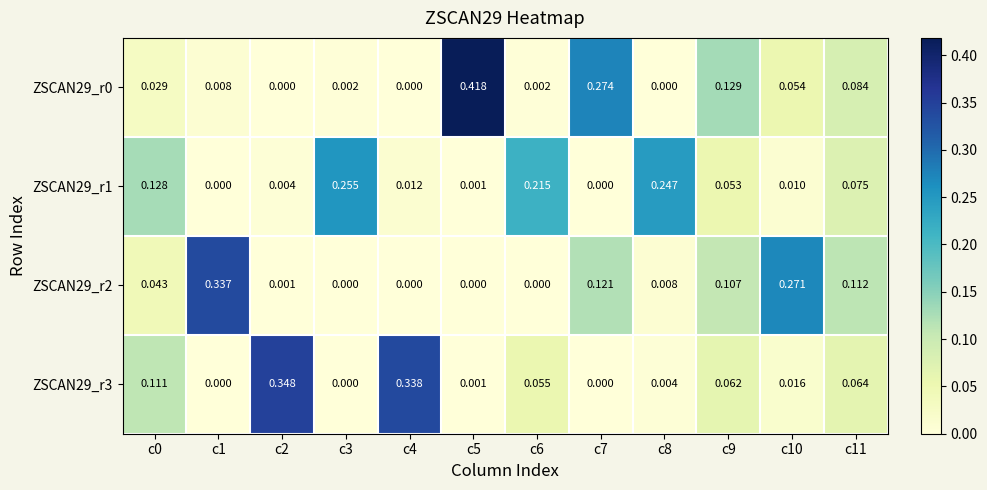

How many values in ZSCAN29_r3 are above zero?

9